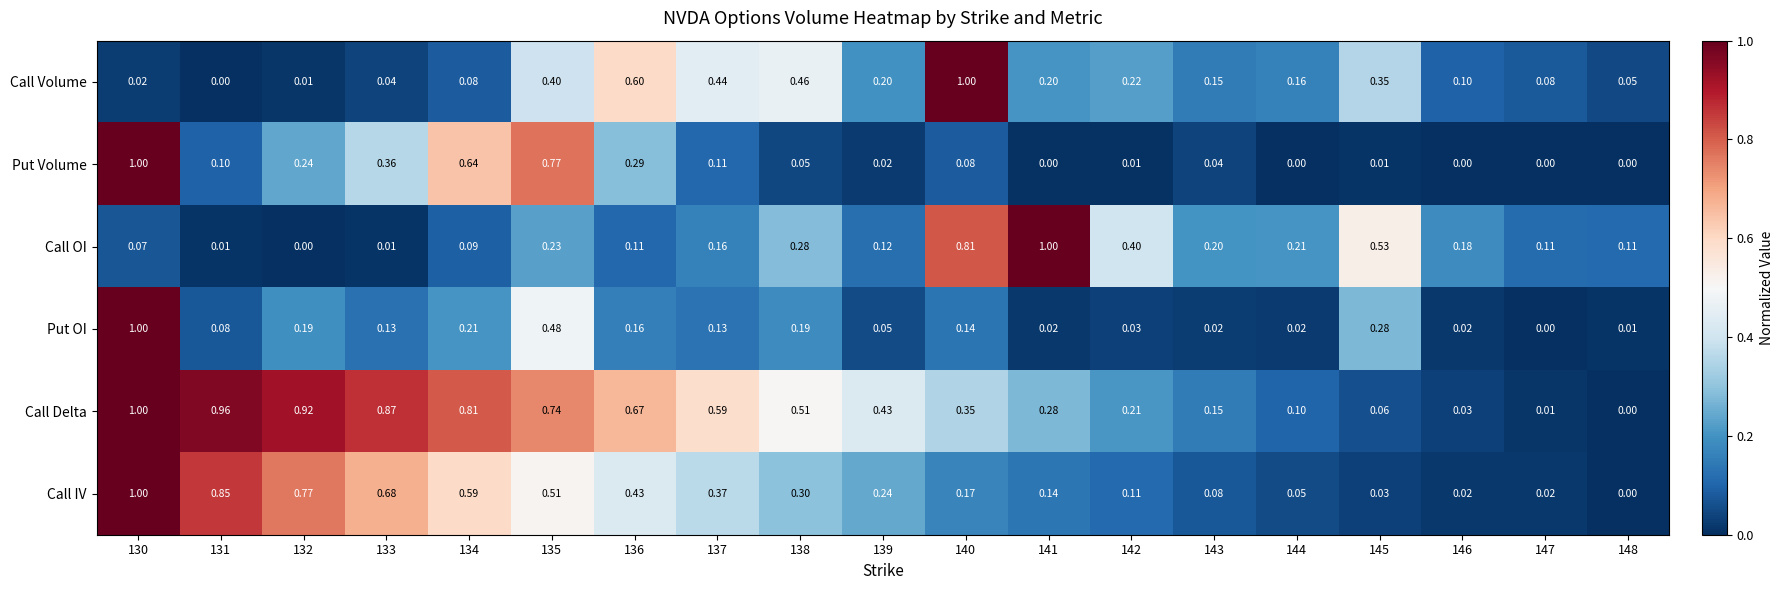

Which series changed the most between 133 and 141?

Call OI